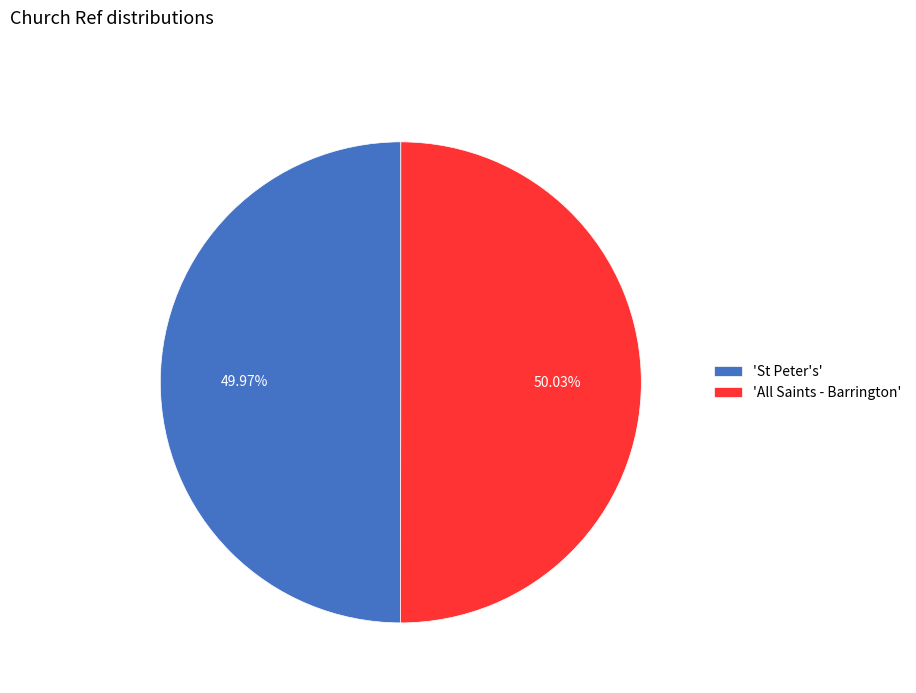

Is the sum of 'St Peter's' and 'All Saints - Barrington' greater than half?

Yes